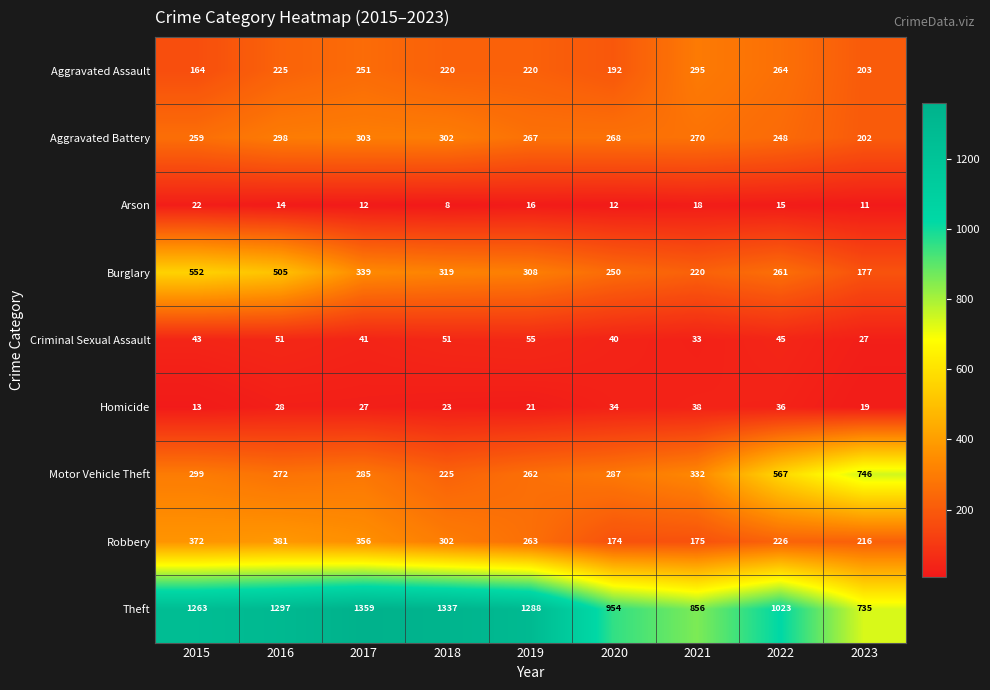

The value of Aggravated Assault at 2016 is 398. True or false?

False